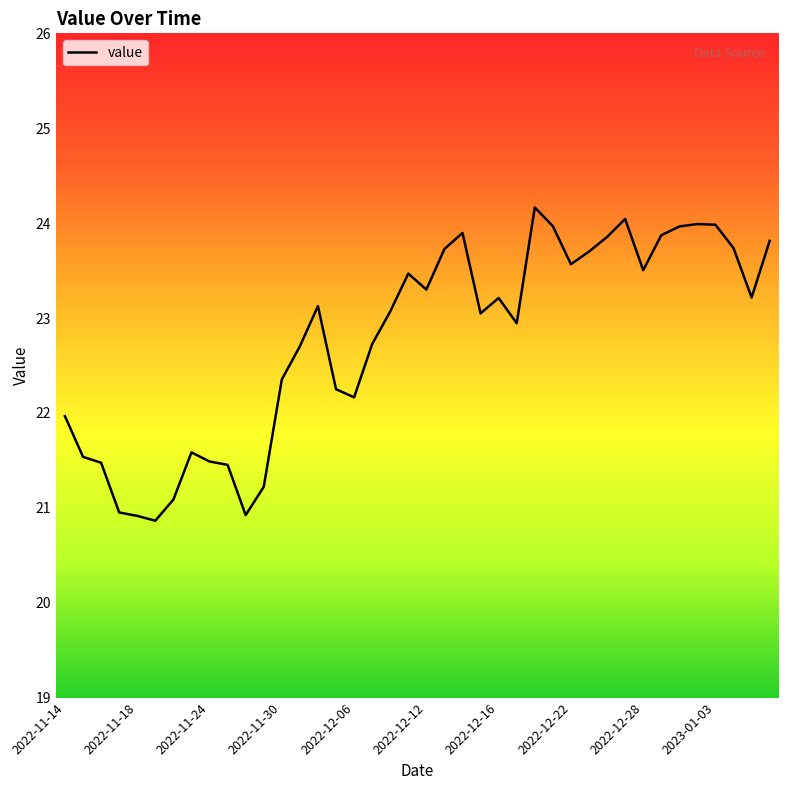

What is the maximum value shown in the chart?

24.2